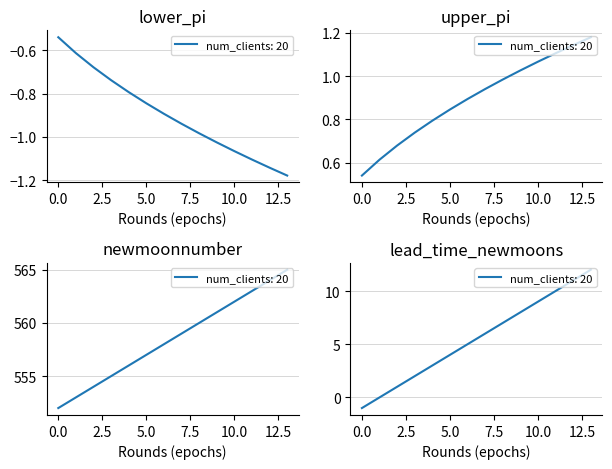

What is the label of the 7th point from the right?

8